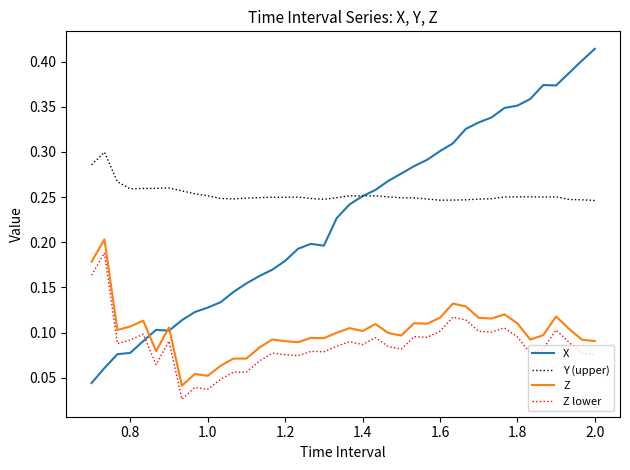

Which series has the largest total across all categories?

Y (upper)